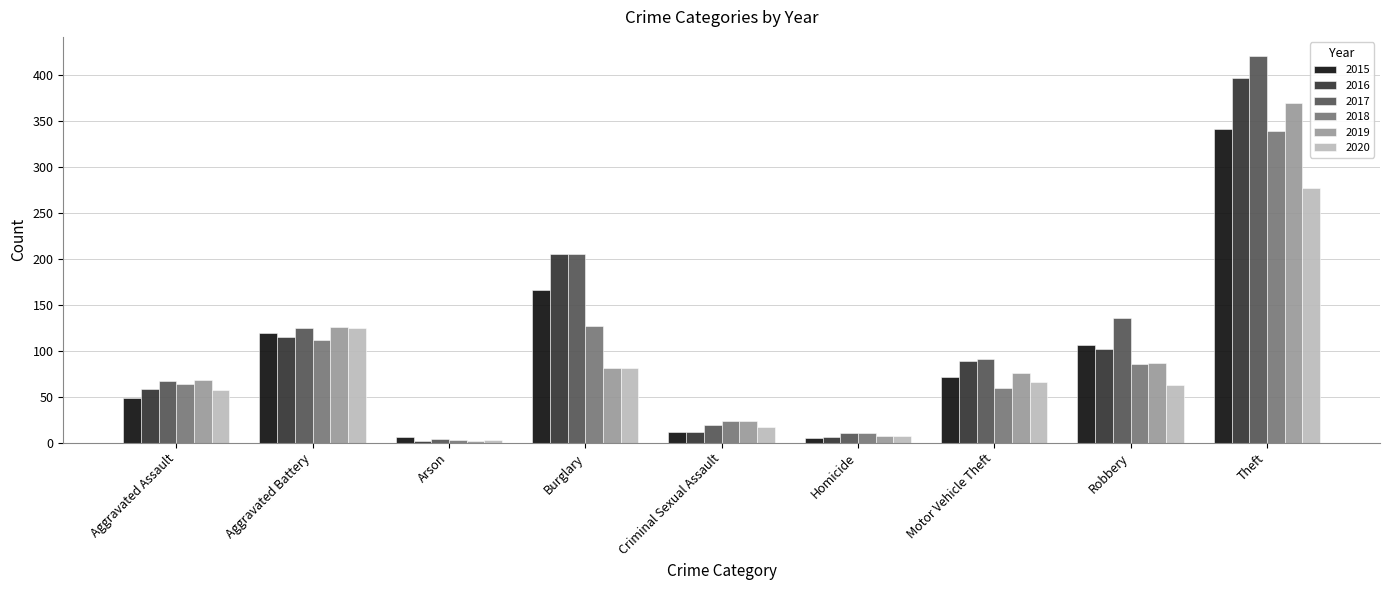

How many distinct data groups are displayed?

6